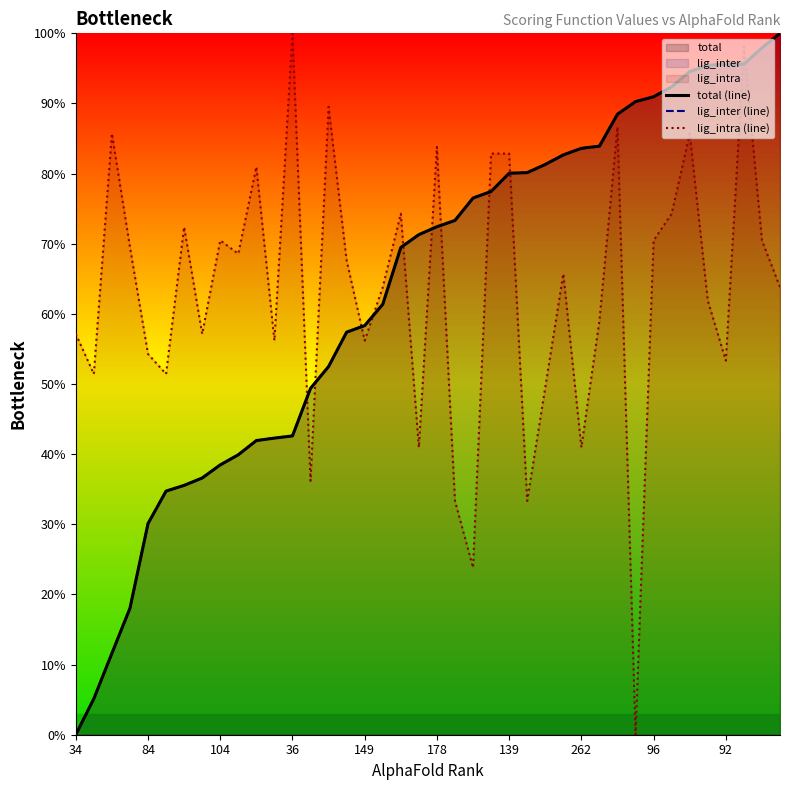

True or false: total (line) has a value of 47.7 at 84.

False